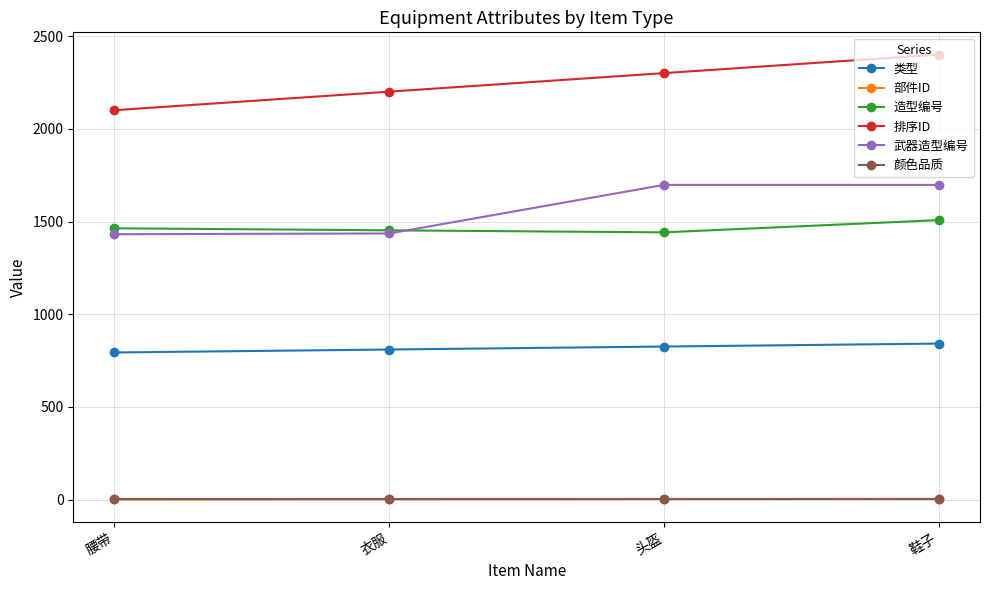

True or false: 武器造型编号 and 部件ID intersect in this chart.

False